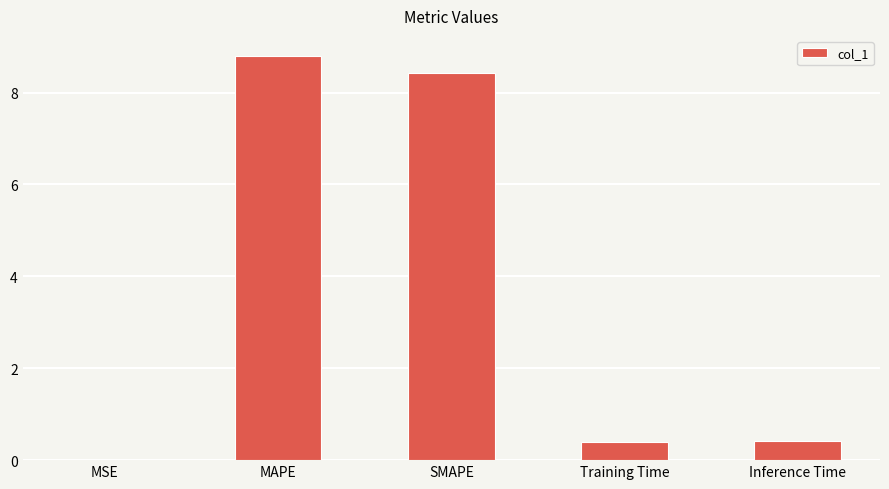

Count the number of categories in the chart.

5